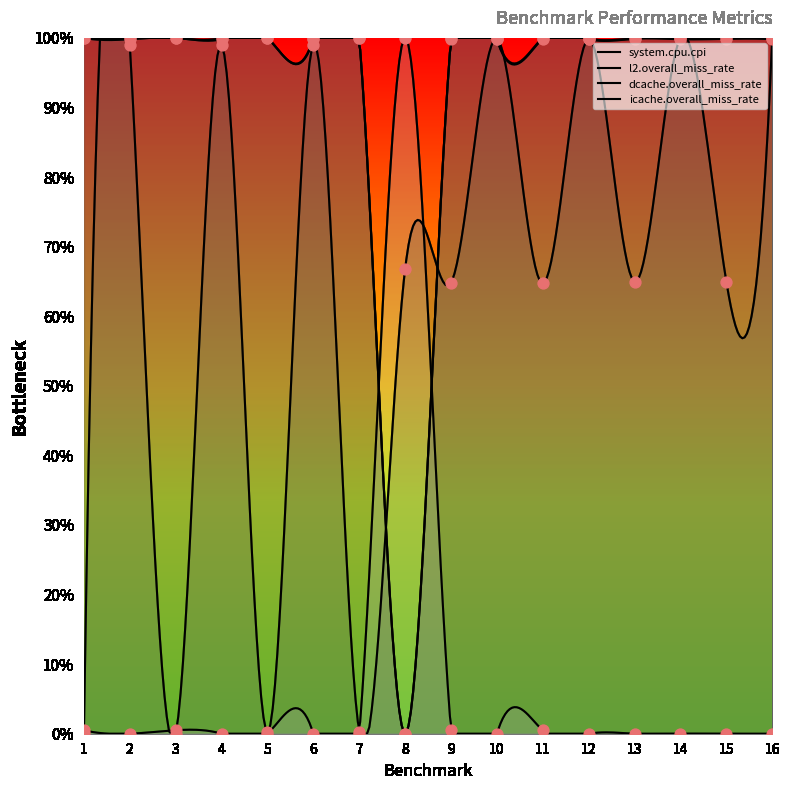

At which category is the sum across all series the highest?

14